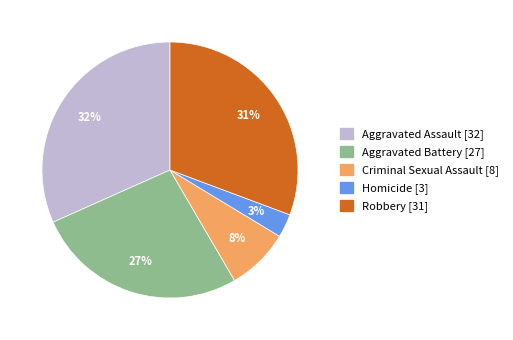

Approximately how many times larger is the value at Aggravated Assault compared to Aggravated Battery?

1.2